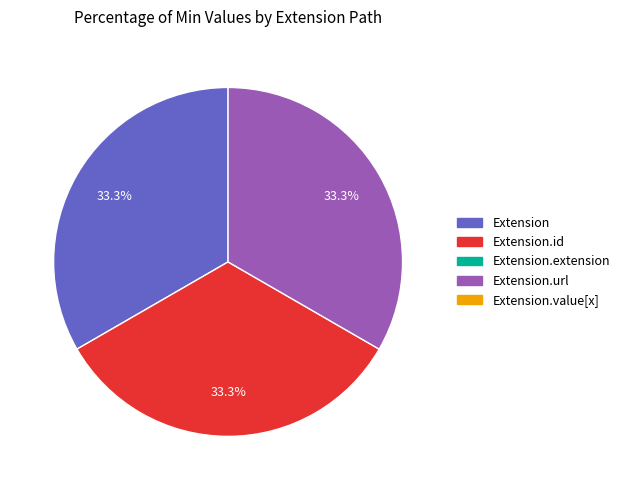

How many slices are in this pie chart?

3